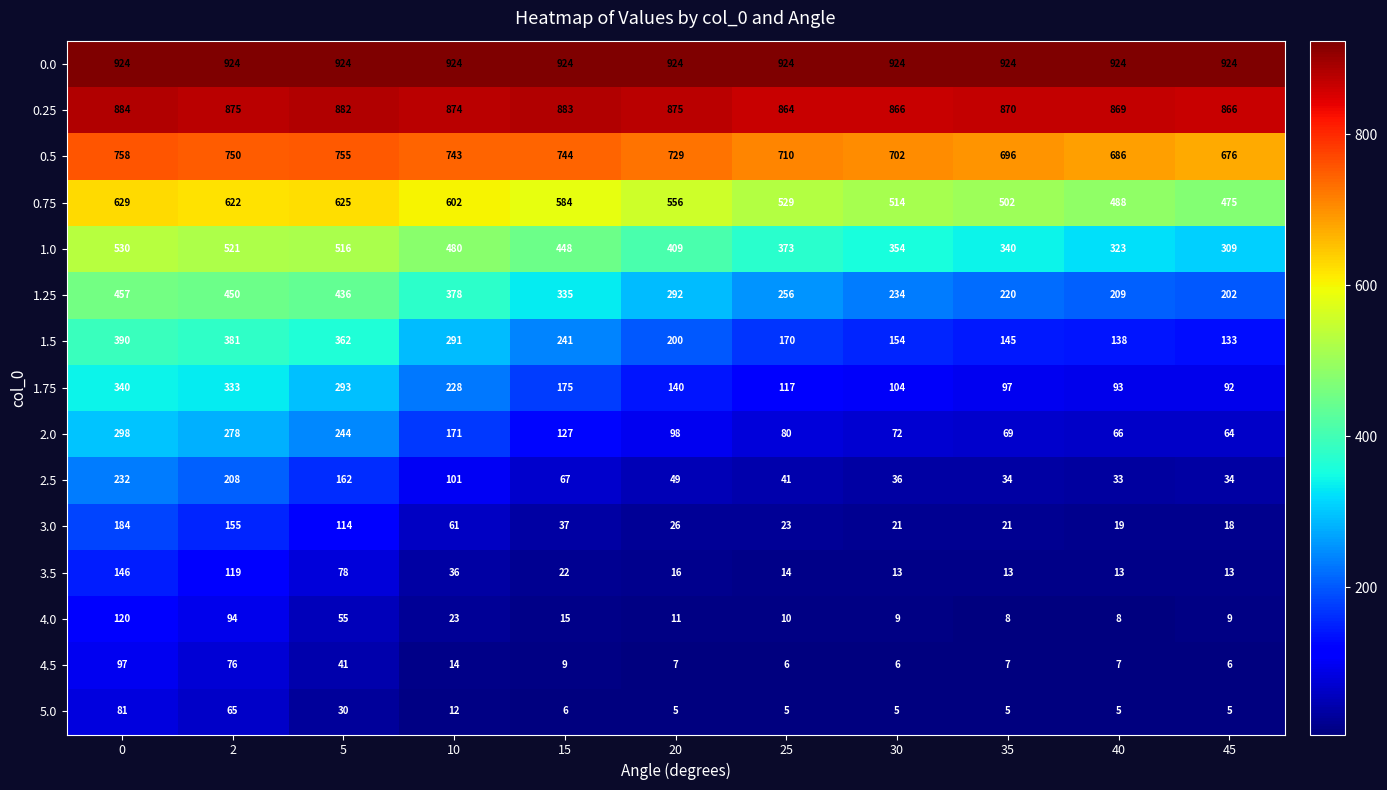

List the series in order of their peak value, highest first.

0.0, 0.25, 0.5, 0.75, 1.0, 1.25, 1.5, 1.75, 2.0, 2.5, 3.0, 3.5, 4.0, 4.5, 5.0